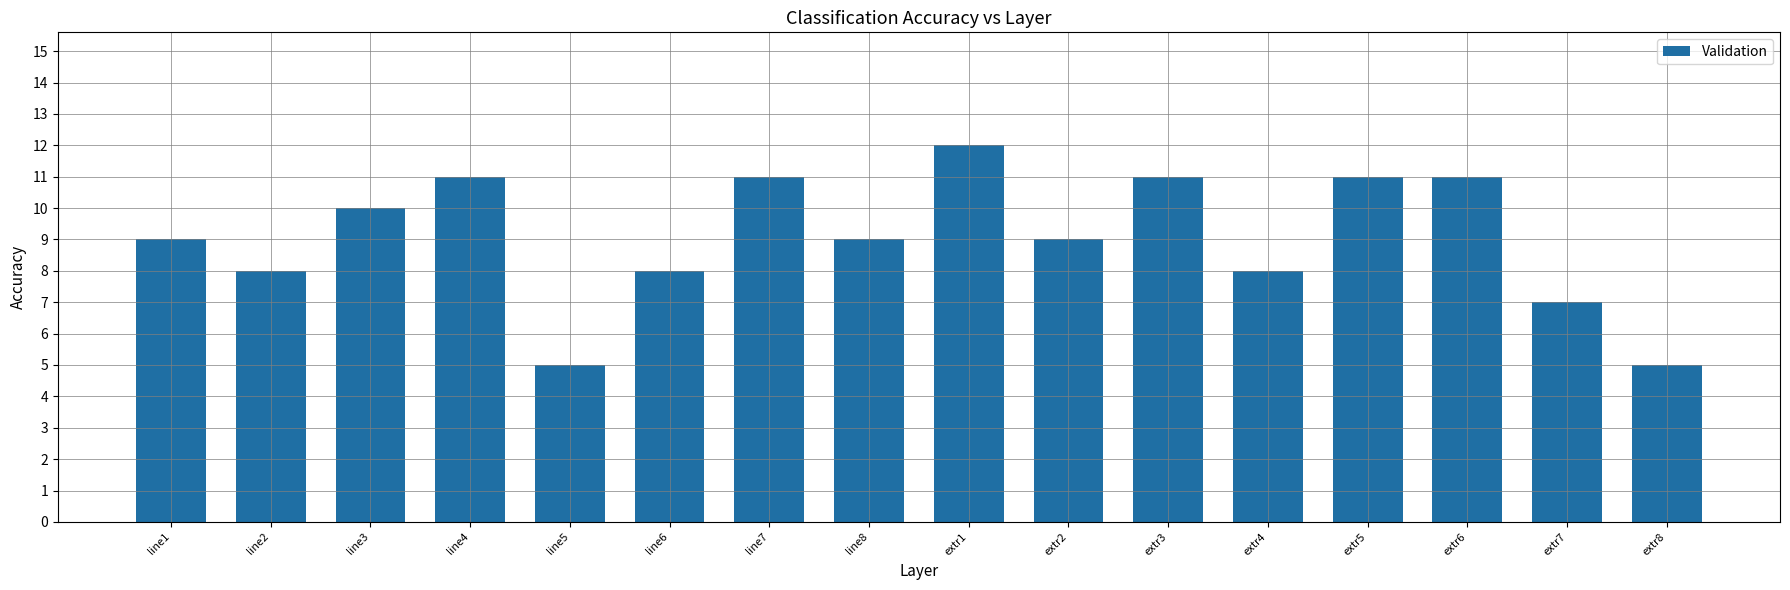

Is it true that the value at line1 is 9?

True